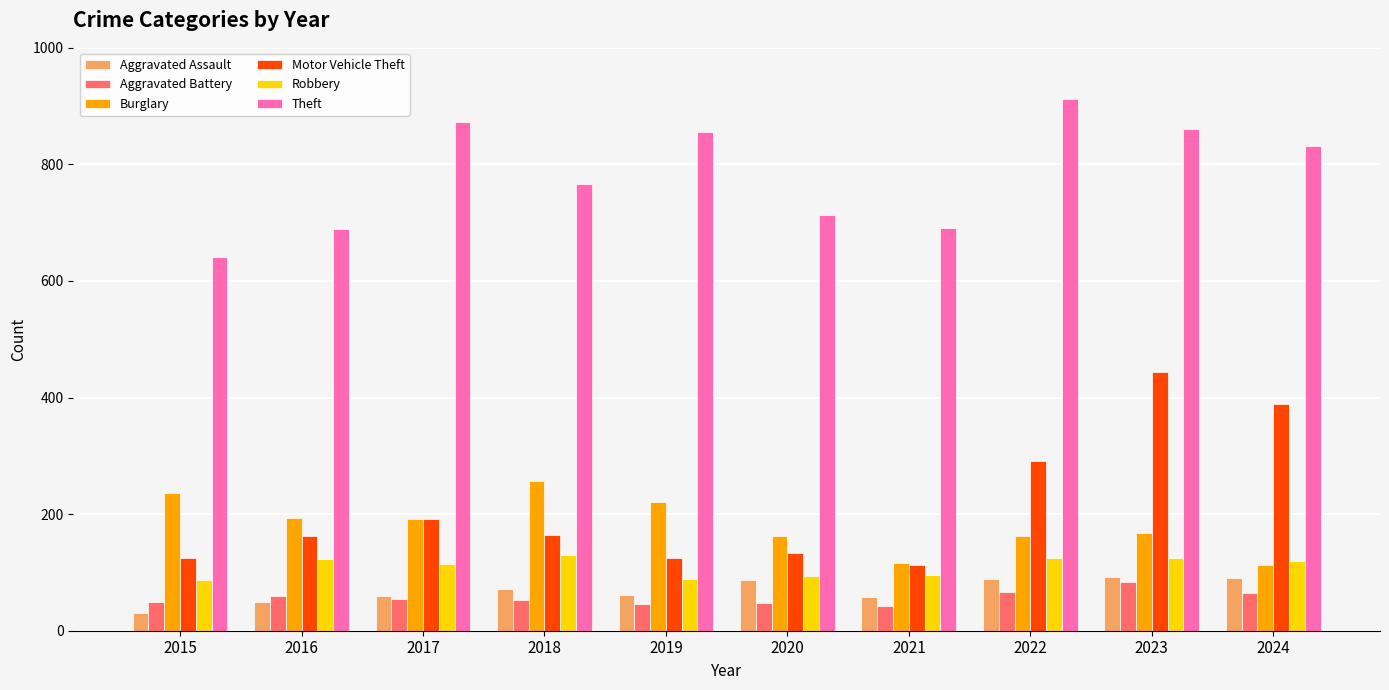

What is the lowest value of the Burglary series?

112